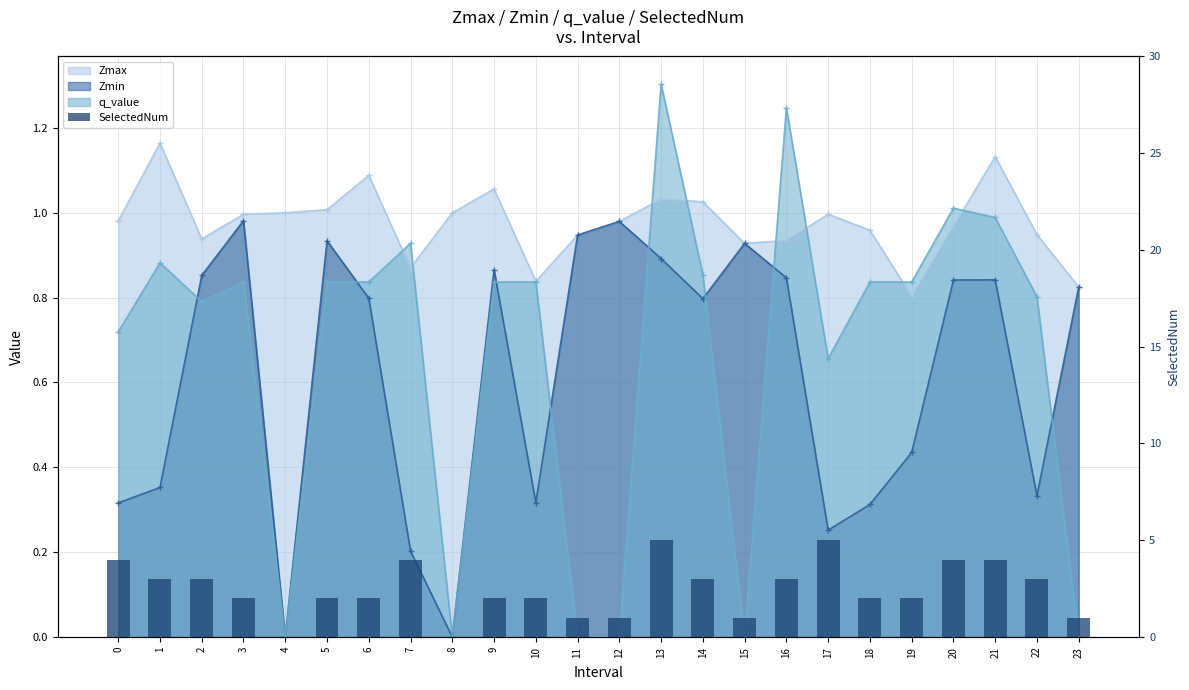

The value at 17 is 7. True or false?

False